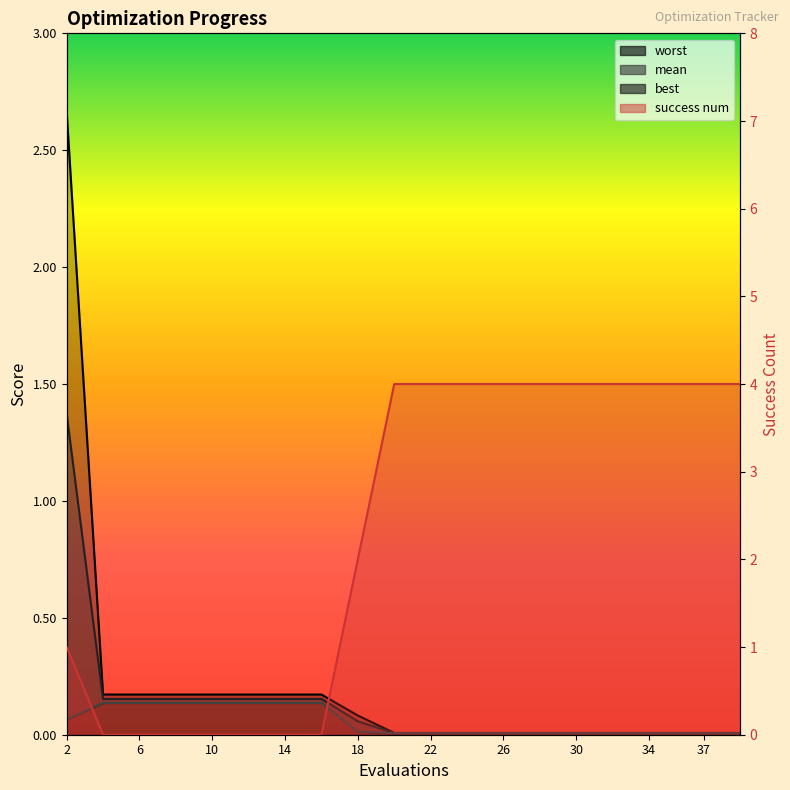

After their last crossing, which series has the higher values: mean_line or success num line?

success num line